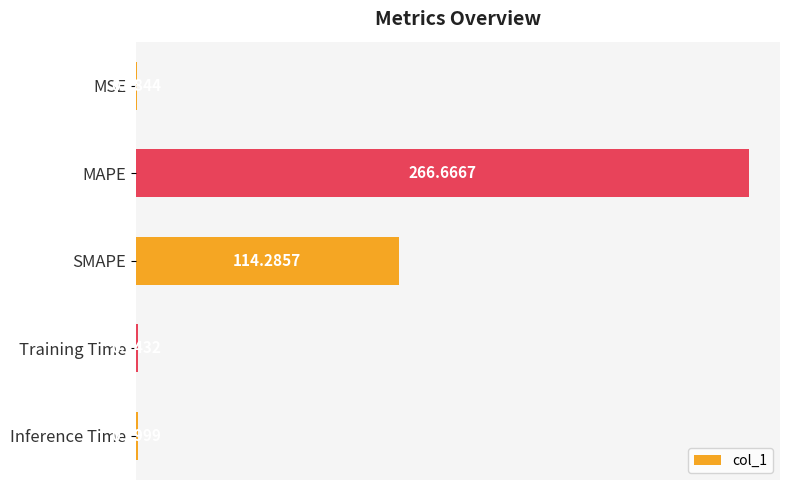

What is the sum of the values at SMAPE and MAPE?

381.0